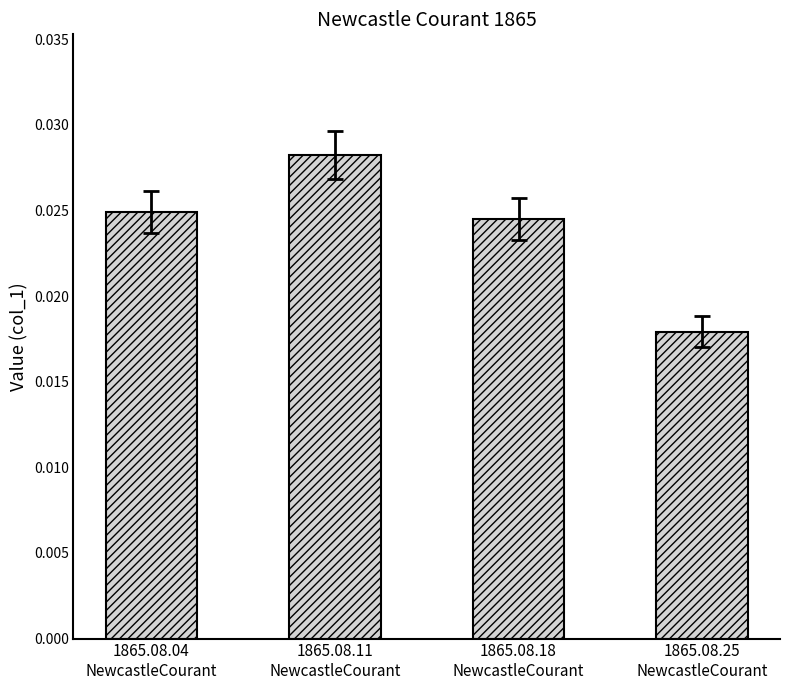

At which label is the value closest to 0?

1865.08.25
NewcastleCourant